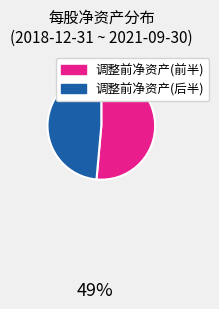

Is there any slice that represents more than half of the pie?

Yes